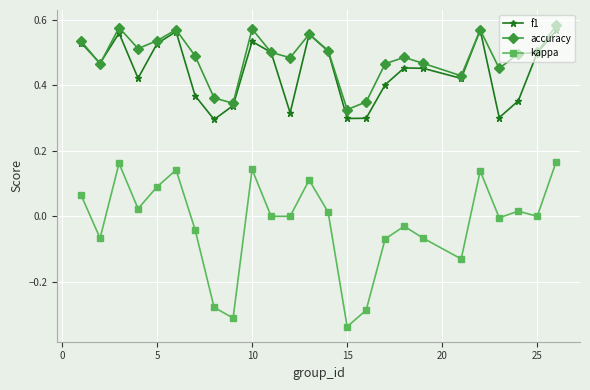

How many interior local peaks does the f1 series have?

6